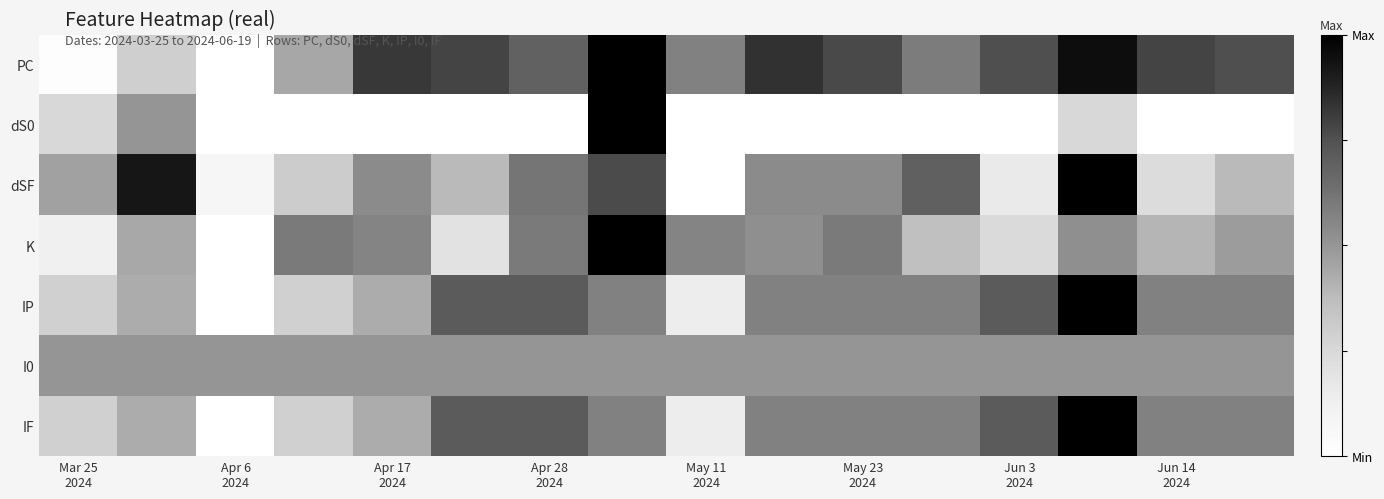

Reading right to left, what are all the values shown in this chart?

PC: 0.8	0.8	1.0	0.8	0.6	0.8	0.8	0.6	1.0	0.7	0.8	0.8	0.4	0.0	0.3	0.0
dS0: 0.0	0.0	0.2	0.0	0.0	0.0	0.0	0.0	1.0	0.0	0.0	0.0	0.0	0.0	0.5	0.2
dSF: 0.4	0.2	1.0	0.2	0.7	0.5	0.5	0.0	0.8	0.6	0.4	0.5	0.3	0.1	0.9	0.5
K: 0.5	0.4	0.5	0.2	0.4	0.6	0.5	0.6	1.0	0.6	0.2	0.6	0.6	0.0	0.4	0.1
IP: 0.6	0.6	1.0	0.7	0.6	0.6	0.6	0.1	0.6	0.7	0.7	0.4	0.3	0.0	0.4	0.3
I0: 0.5	0.5	0.5	0.5	0.5	0.5	0.5	0.5	0.5	0.5	0.5	0.5	0.5	0.5	0.5	0.5
IF: 0.6	0.6	1.0	0.7	0.6	0.6	0.6	0.1	0.6	0.7	0.7	0.4	0.3	0.0	0.4	0.3